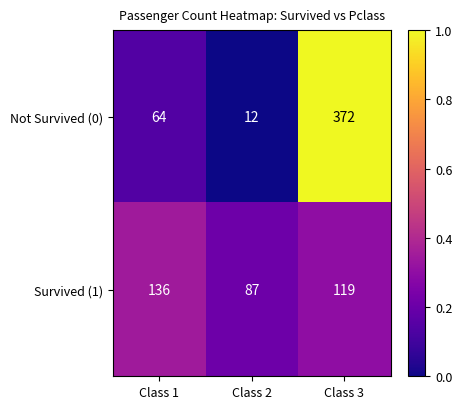

Which series has the largest total across all categories?

Not Survived (0)